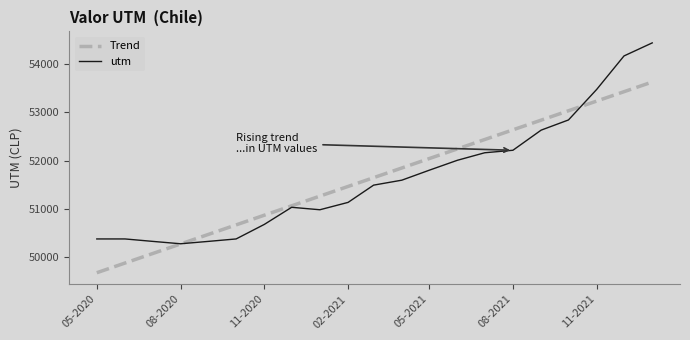

True or false: Trend and utm intersect in this chart.

True